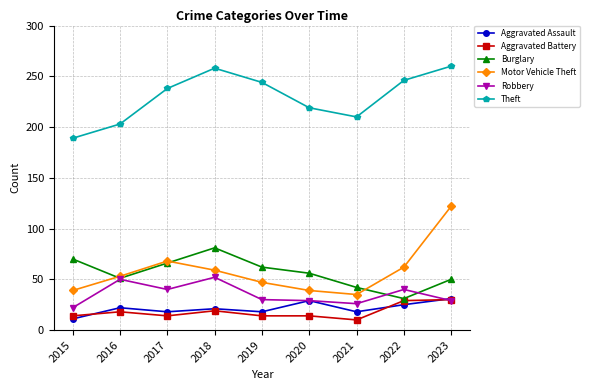

What is the approximate value of Theft at 2020, to the nearest 10?

220